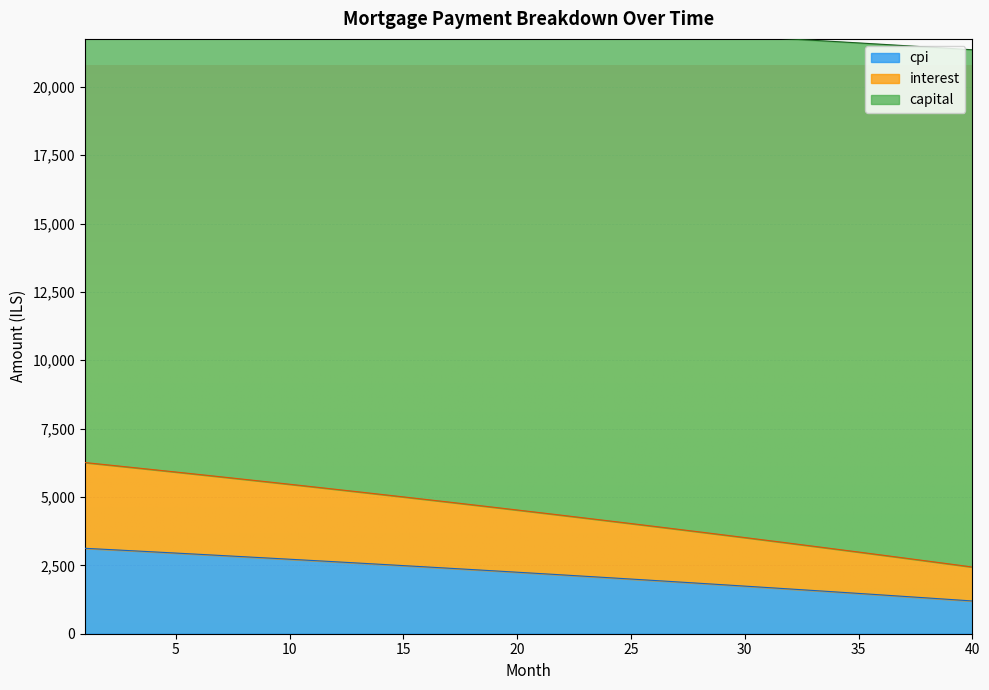

What are all the series names shown in the legend?

interest, capital, cpi